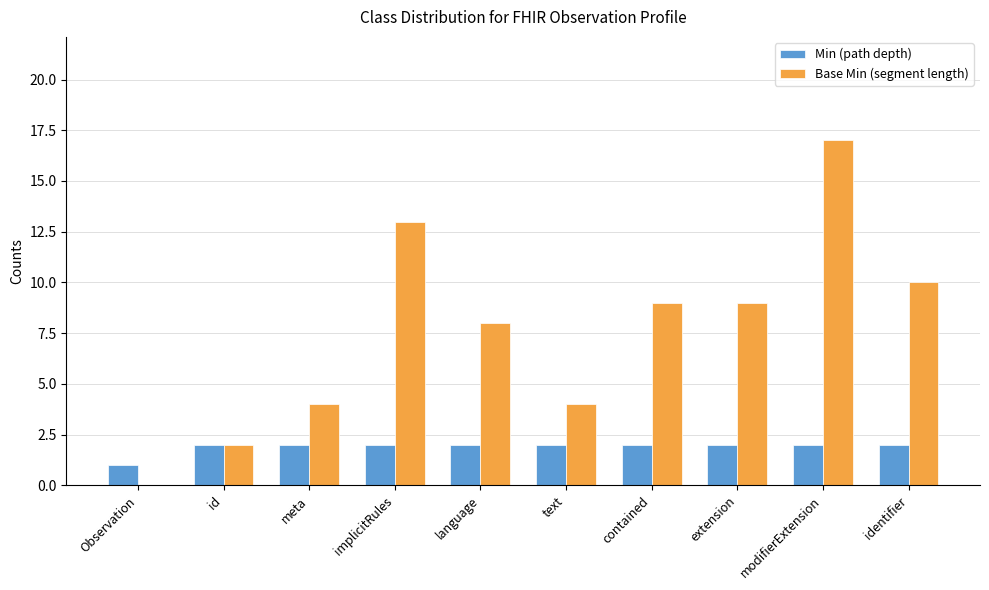

Between modifierExtension and identifier, which series saw the biggest shift?

Base Min (segment length)